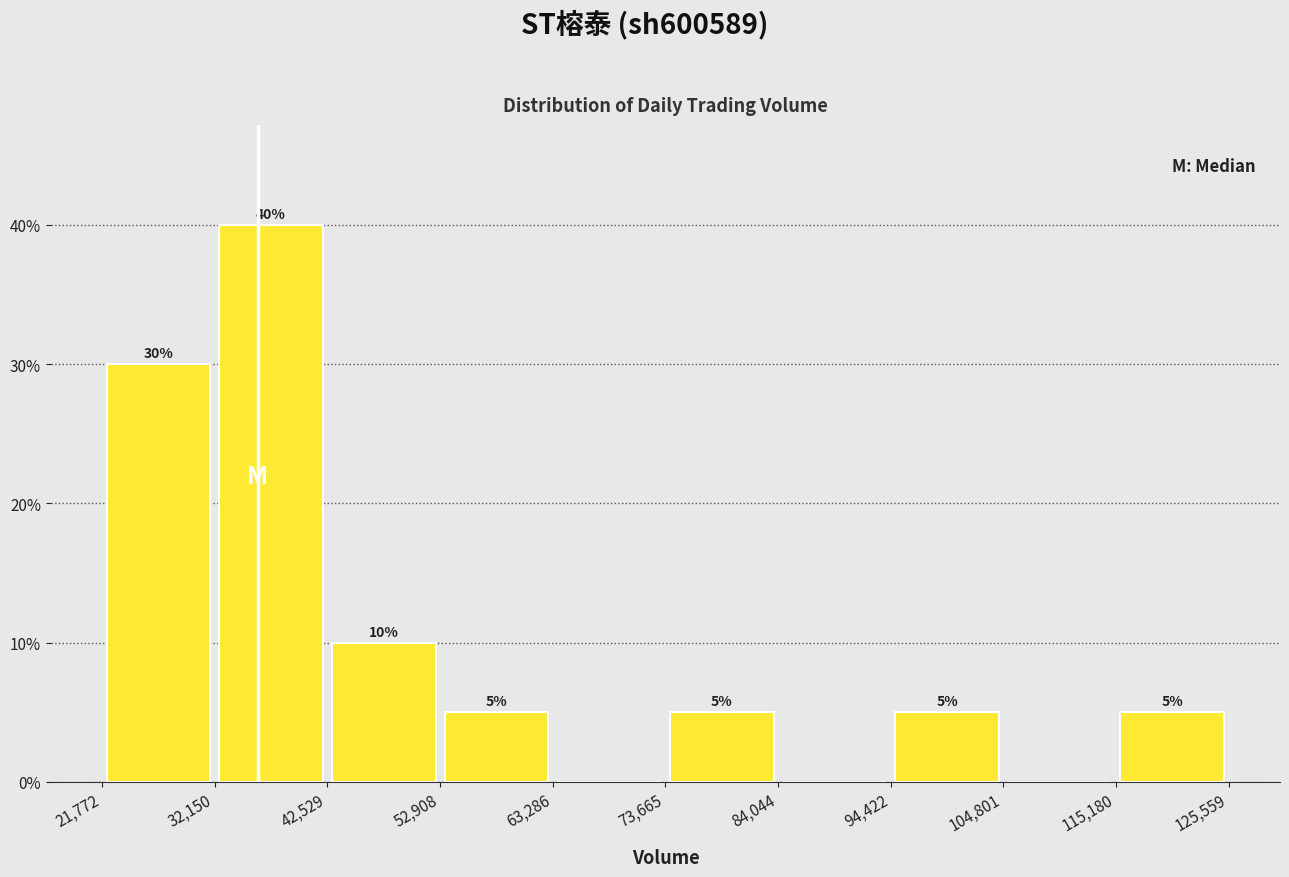

Over which range of the x-axis is the bar tallest?

32,150 to 42,529